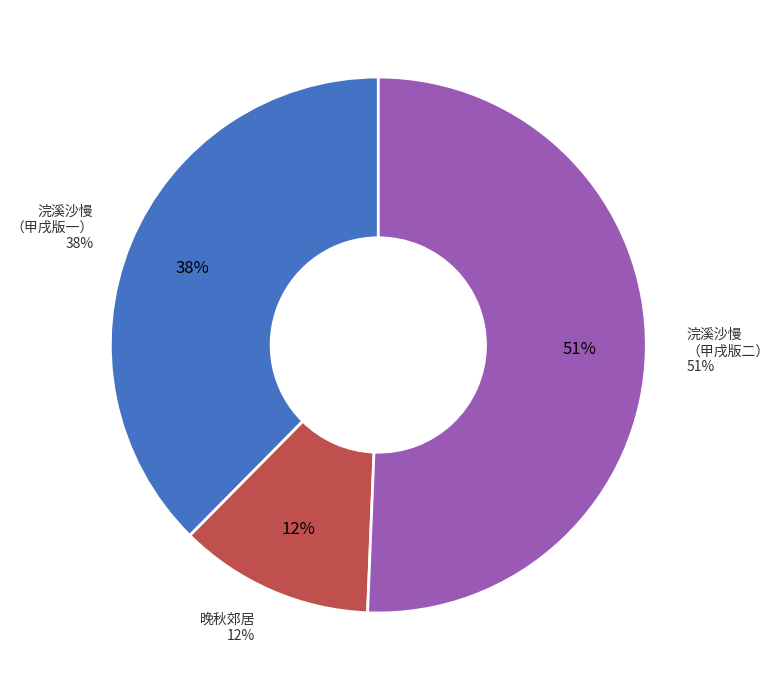

Is there a majority slice in this chart?

Yes